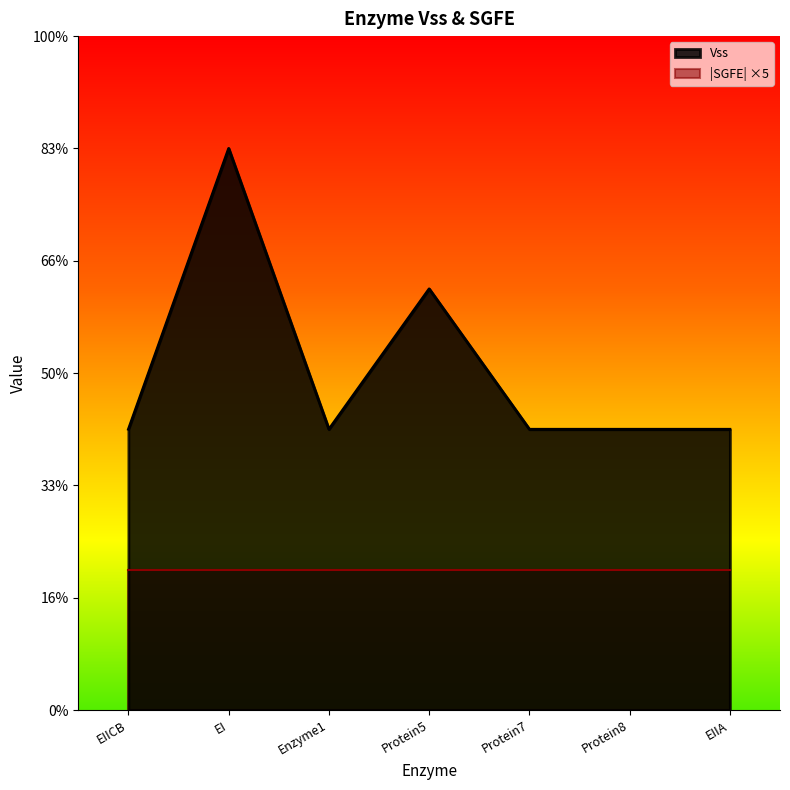

Which label corresponds to the largest value in the chart?

EI